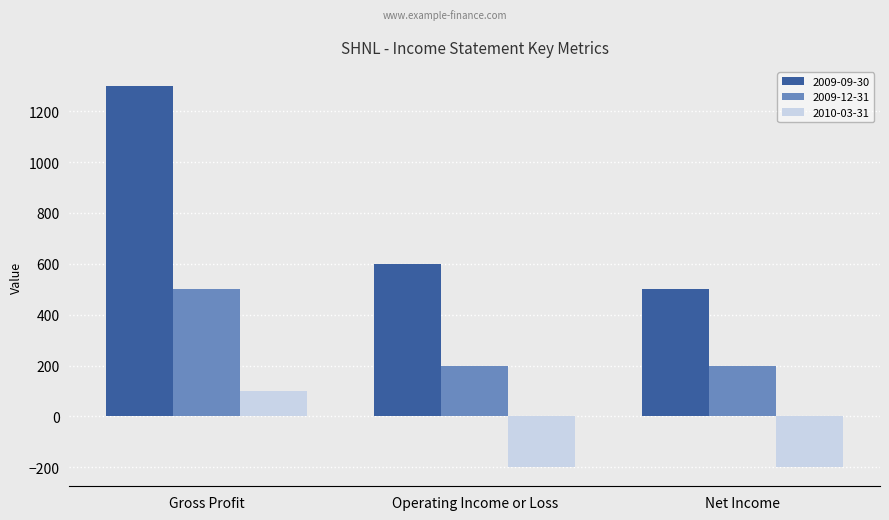

Which series has the largest total across all categories?

2009-09-30